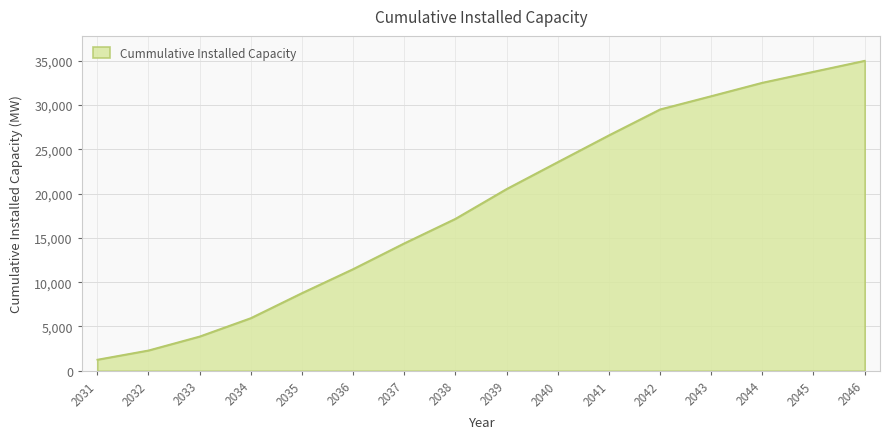

What is the change in value from 2033 to 2038?

+13282.7